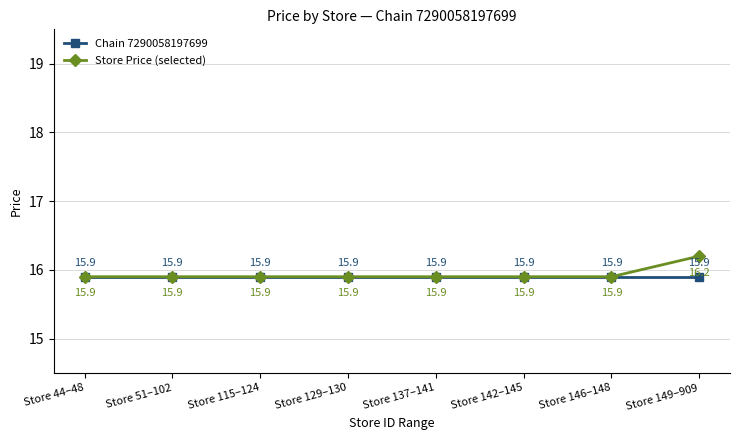

What is the total value across all series at Store 149–909?

32.1